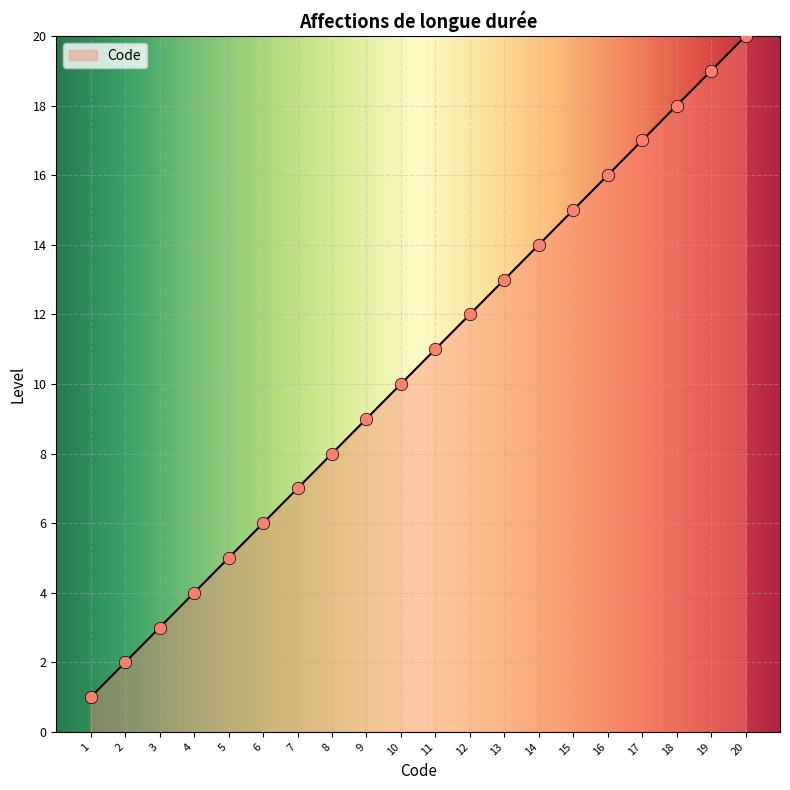

Approximately how many times larger is the value at 2 compared to 3?

0.7